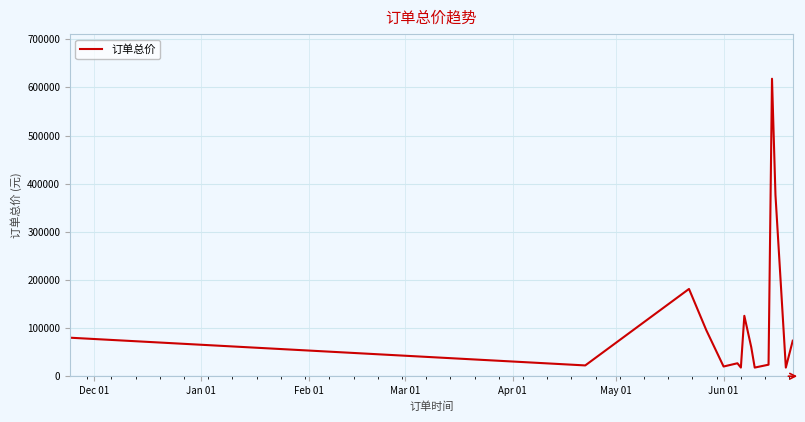

What is the greatest value displayed?

618000